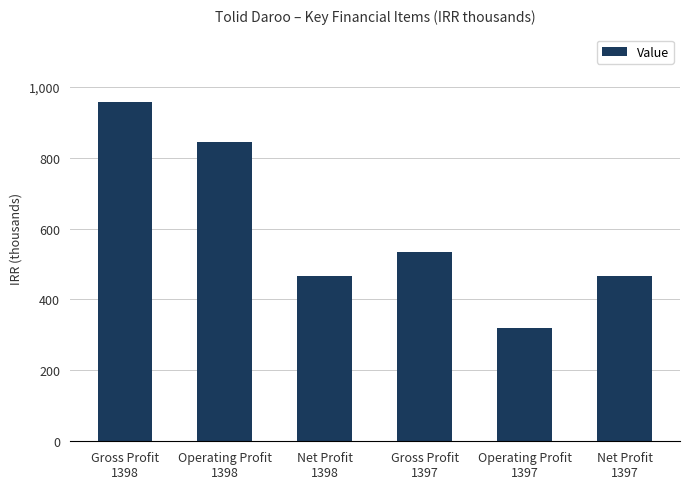

What is the value of the 6th bar from the left?

465624